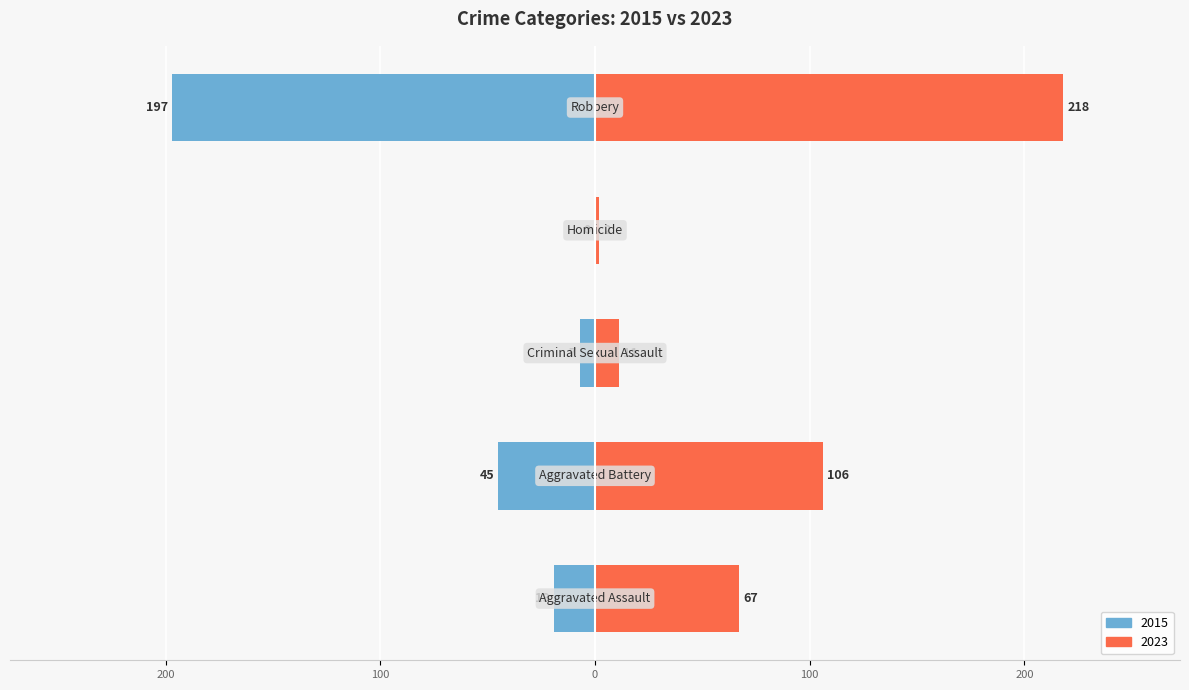

Is it true that 2015 equals 10 at Criminal Sexual Assault?

False